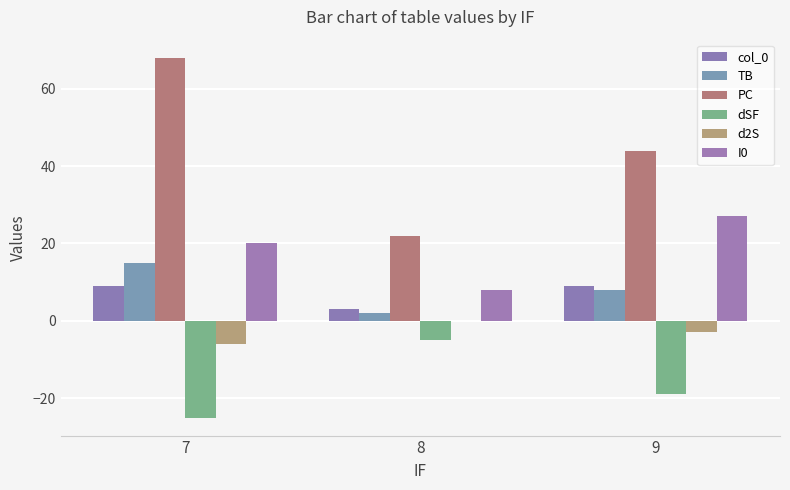

What is the spread (max minus min) of values at 8?

27